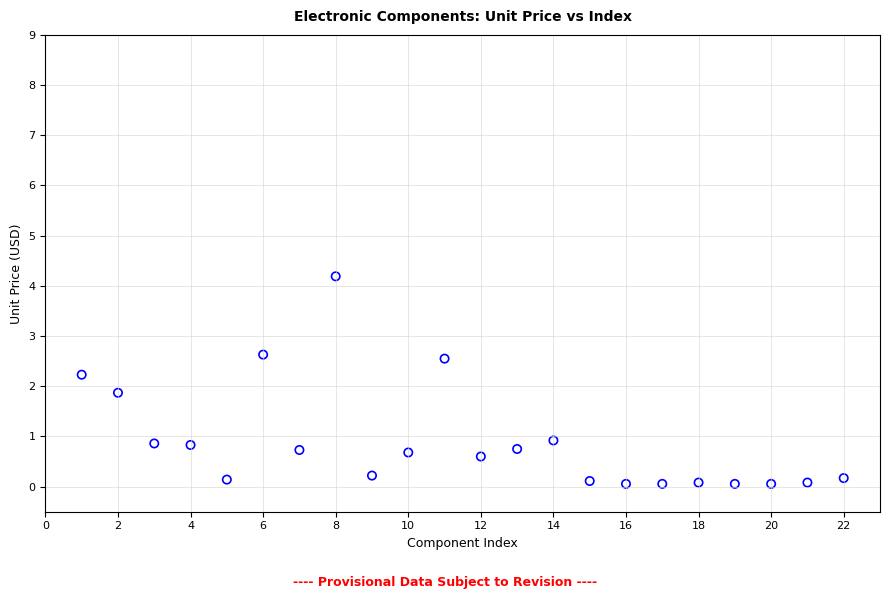

What is the range of X values (max minus min)?

21.0